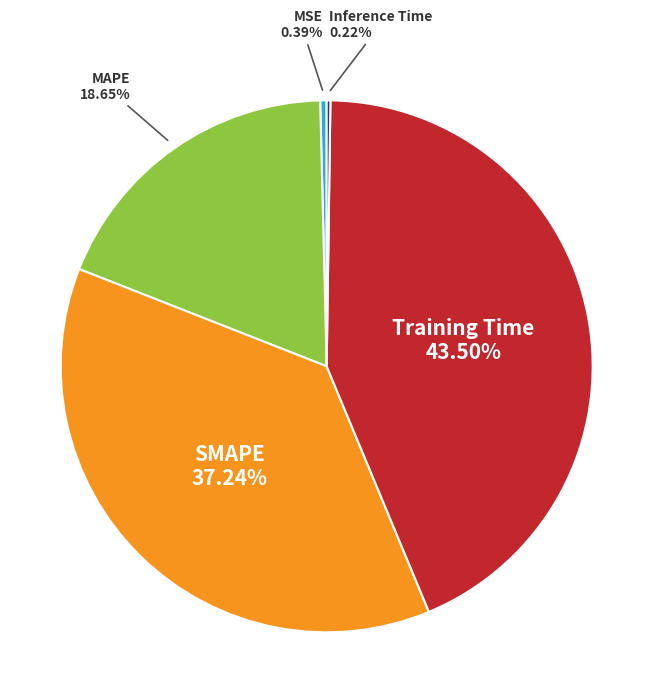

Which slice is the largest?

Training Time